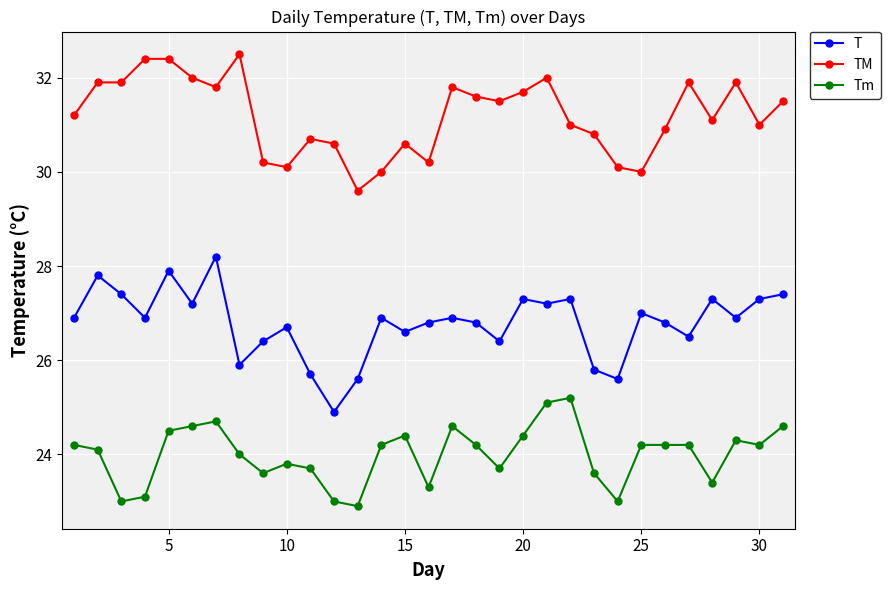

What is the maximum value shown in the chart?

32.5